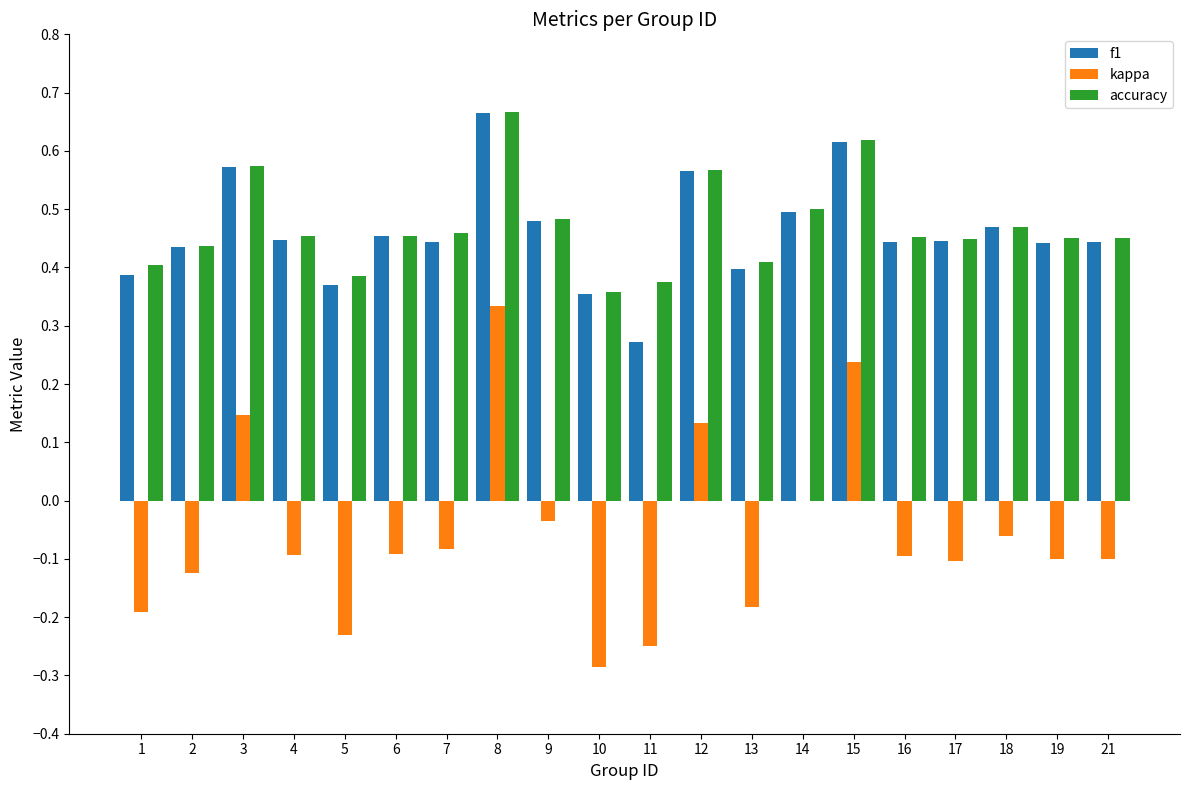

The accuracy series shows 0.8 at 21. True or false?

False